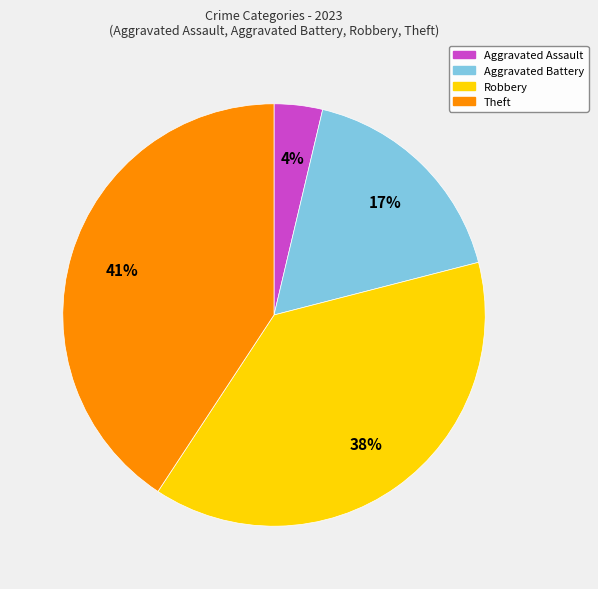

Combined, do Theft and Aggravated Battery account for over 50%?

Yes